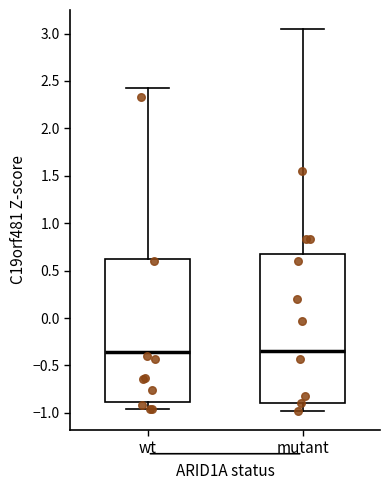

Where does the median line of the box for wt sit on the y-axis? The values are not printed on the chart, so give them approximately, as read against the axis.

-0.35